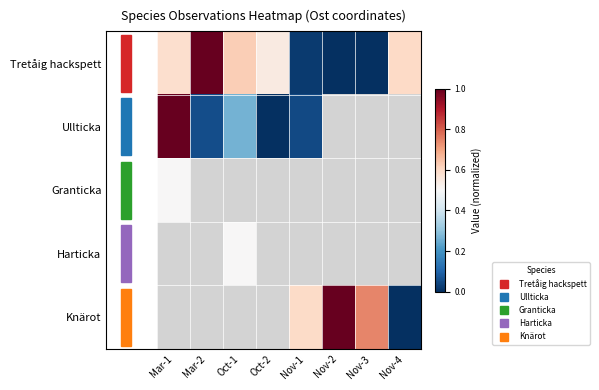

How many categories are shown in the chart?

8